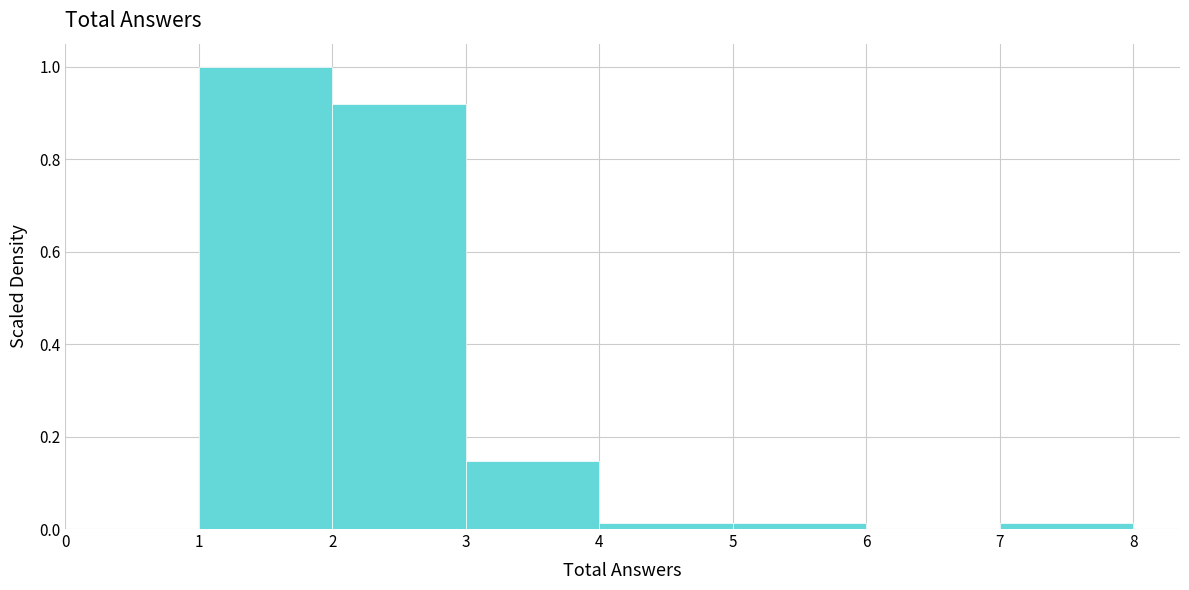

How tall is the bar that spans 1 to 2 on the x-axis? The values are not printed on the chart, so give them approximately, as read against the axis.

1.00